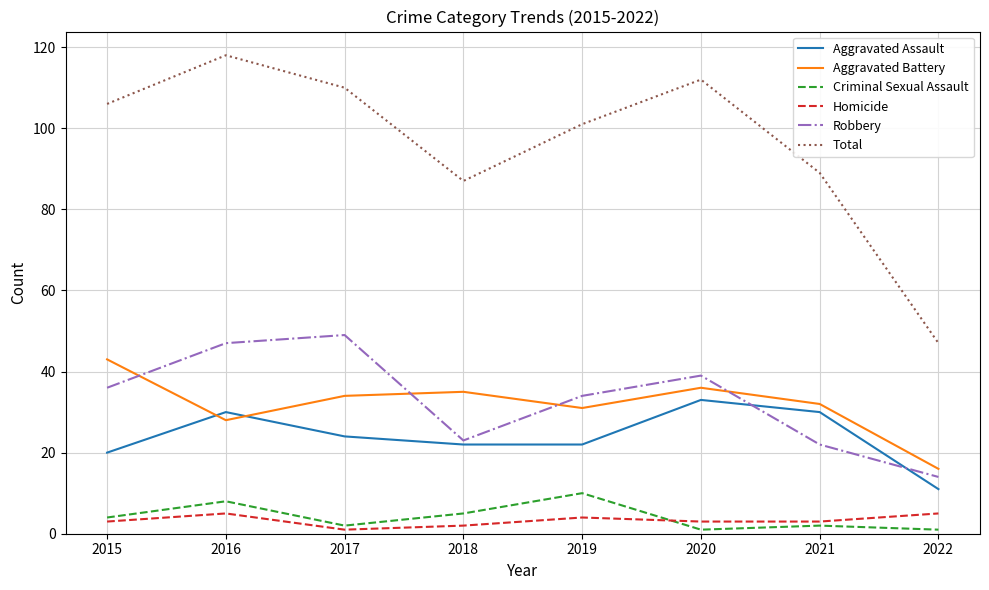

Where does the Aggravated Assault series first go above 24?

2016